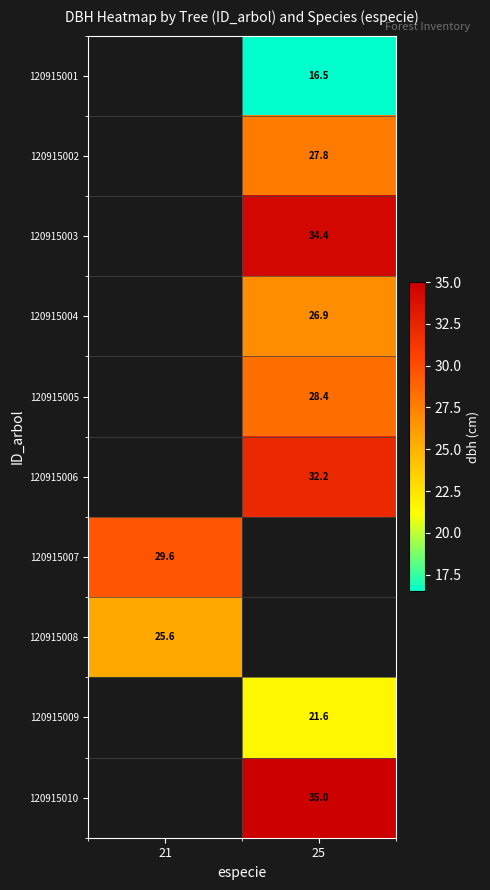

What is the maximum value shown in the chart?

35.0